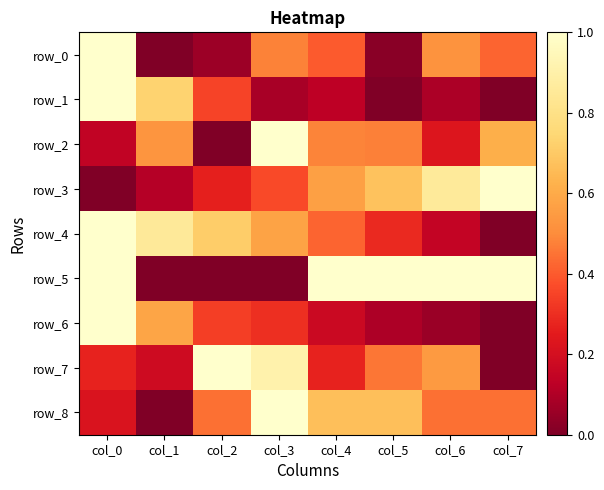

Which series has the widest spread of values?

row_0